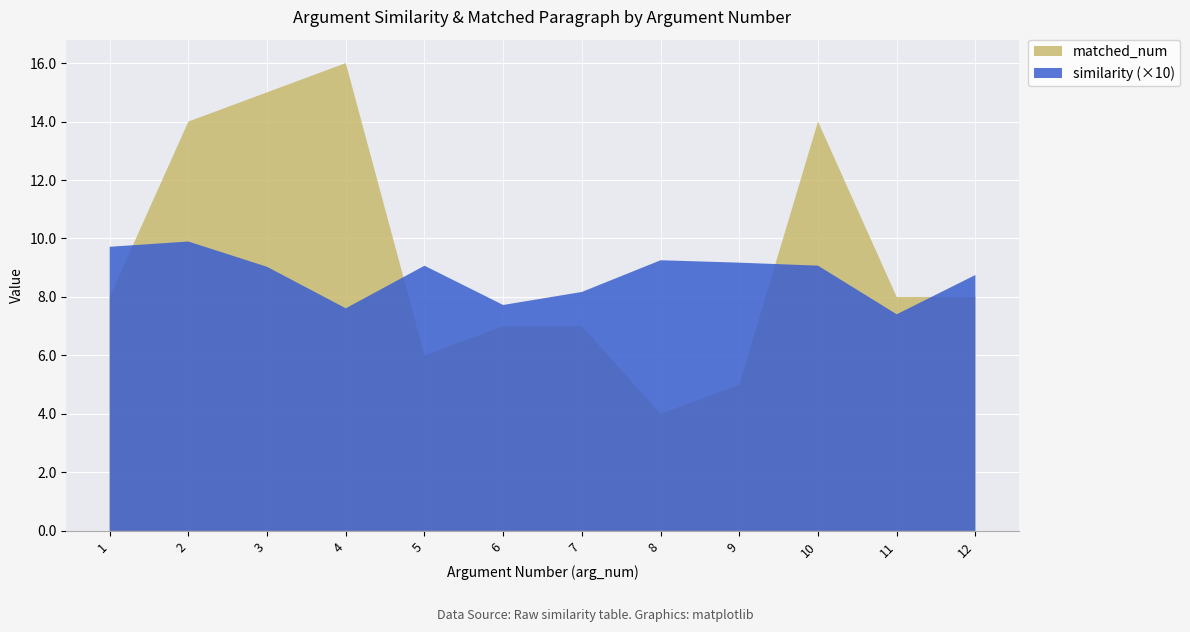

Reading left to right, list all the values displayed in this chart.

similarity: 1=1.0	2=1.0	3=0.9	4=0.8	5=0.9	6=0.8	7=0.8	8=0.9	9=0.9	10=0.9	11=0.7	12=0.9
matched_num: 1=8.0	2=14.0	3=15.0	4=16.0	5=6.0	6=7.0	7=7.0	8=4.0	9=5.0	10=14.0	11=8.0	12=8.0